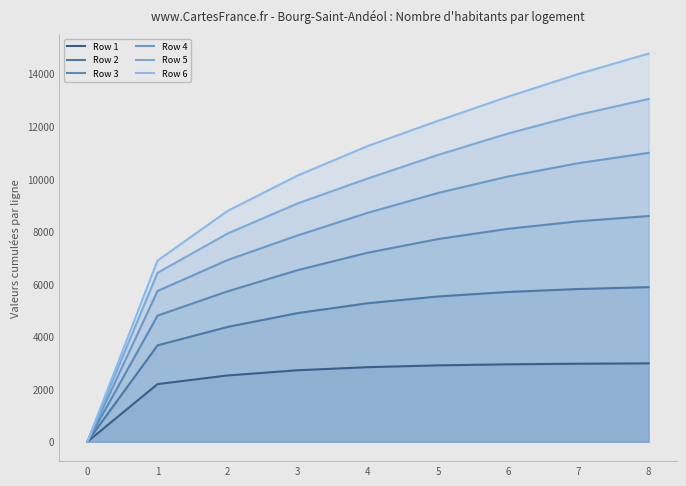

At which category is the sum across all series the highest?

8